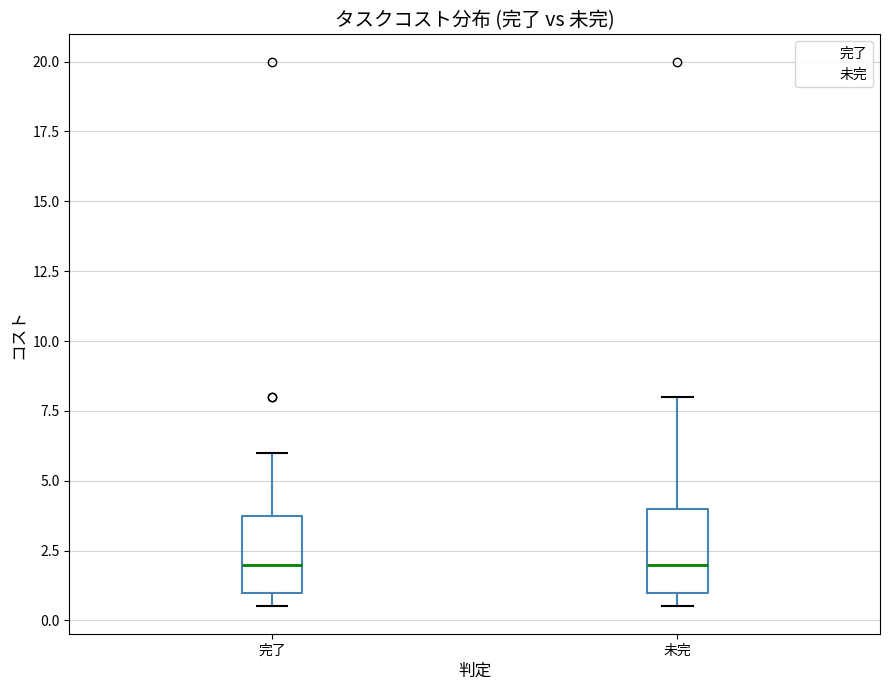

Reading left to right, transcribe this box plot: for each box, give where its median line is, the range the box spans, and where its two whiskers end, as read against the y-axis. The values are not printed on the chart, so give them approximately, as read against the axis.

完了: median 2.0, box 1.0 to 4.0, whiskers 0.5 to 6.0
未完: median 2.0, box 1.0 to 4.0, whiskers 0.5 to 8.0